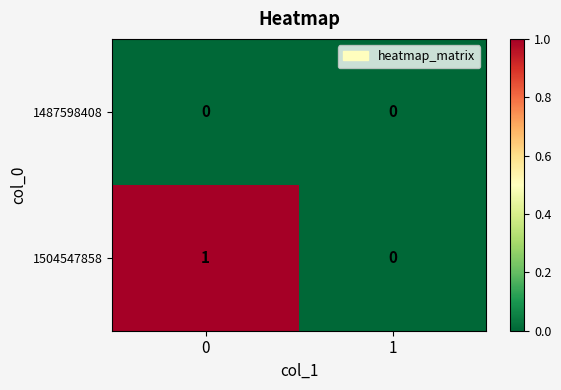

Between 0 and 1, which series saw the biggest shift?

1504547858